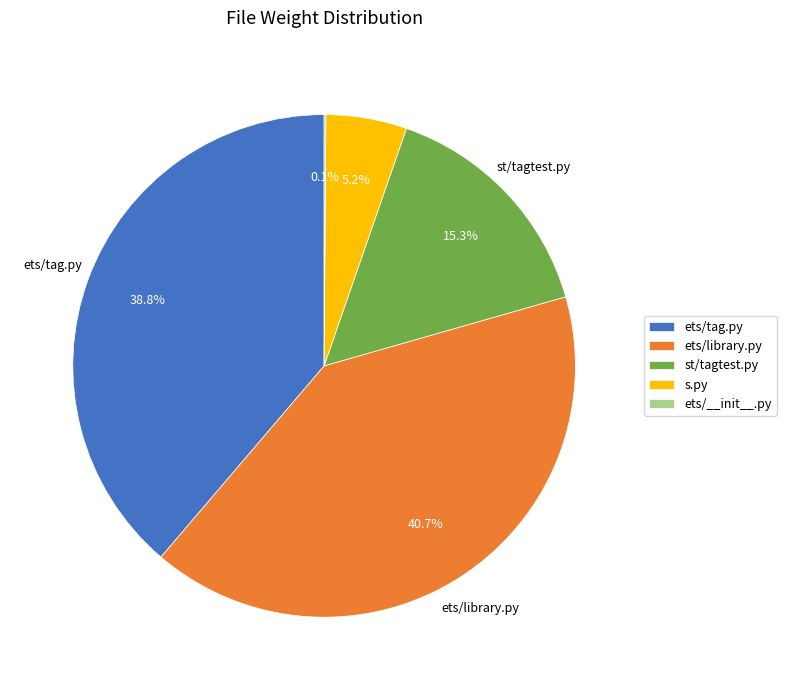

The ets/tag.py slice represents 39% of the pie. True or false?

True